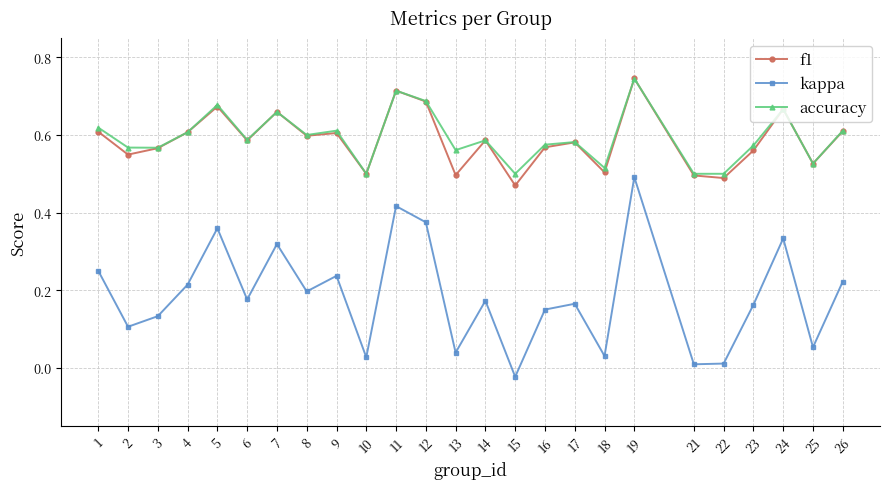

Is this an area chart (filled region under the line)?

No